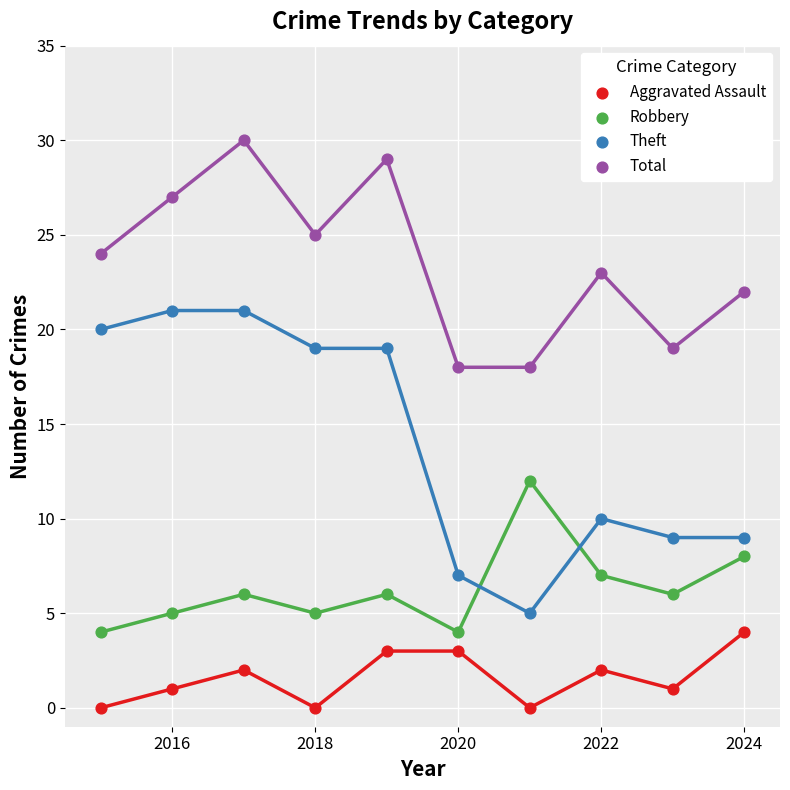

Across all data points, what is the range of Y values (max minus min)?

30